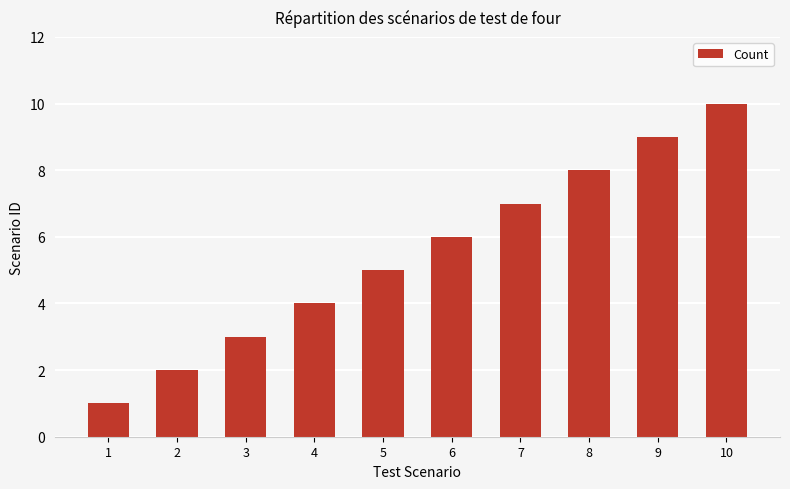

How many values are between 3 and 8?

6